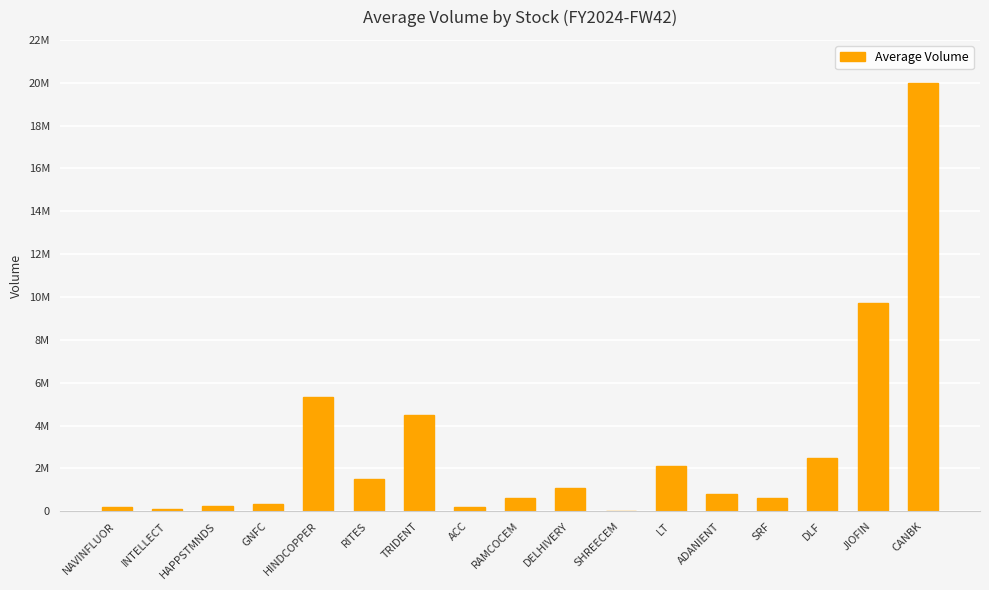

What value does the data have at RITES, to the nearest 100?

1509900